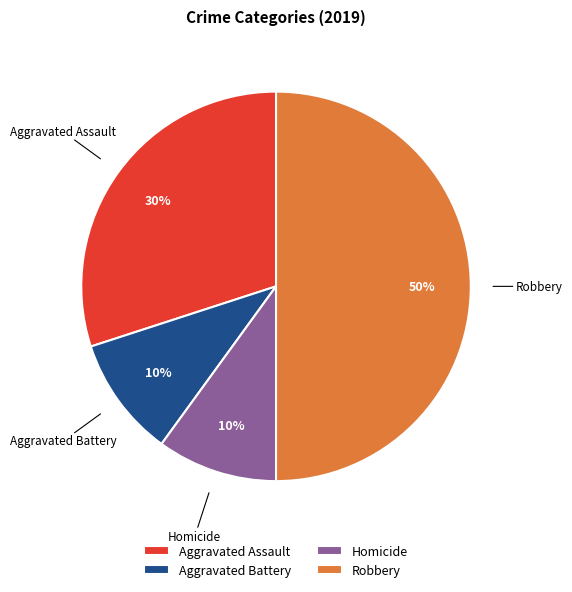

Between Aggravated Assault and Aggravated Battery, which is larger?

Aggravated Assault